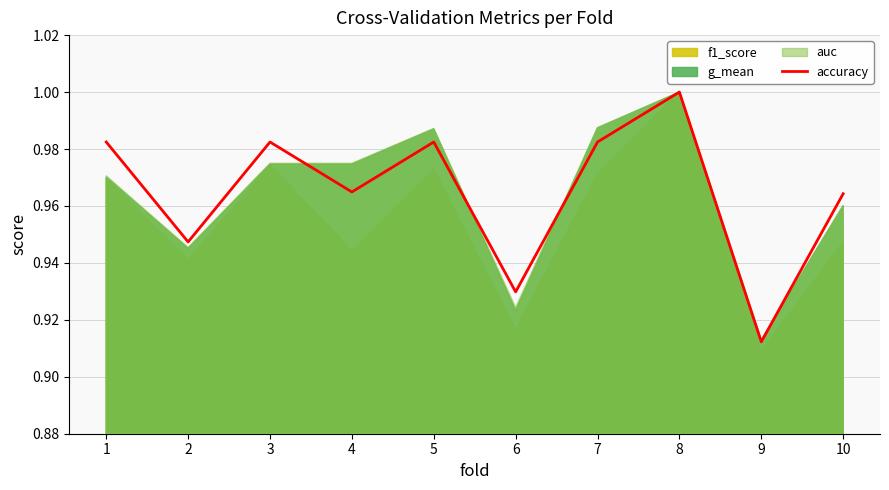

Reading left to right, what are all the values shown in this chart?

1=1.0	2=0.9	3=1.0	4=1.0	5=1.0	6=0.9	7=1.0	8=1.0	9=0.9	10=1.0